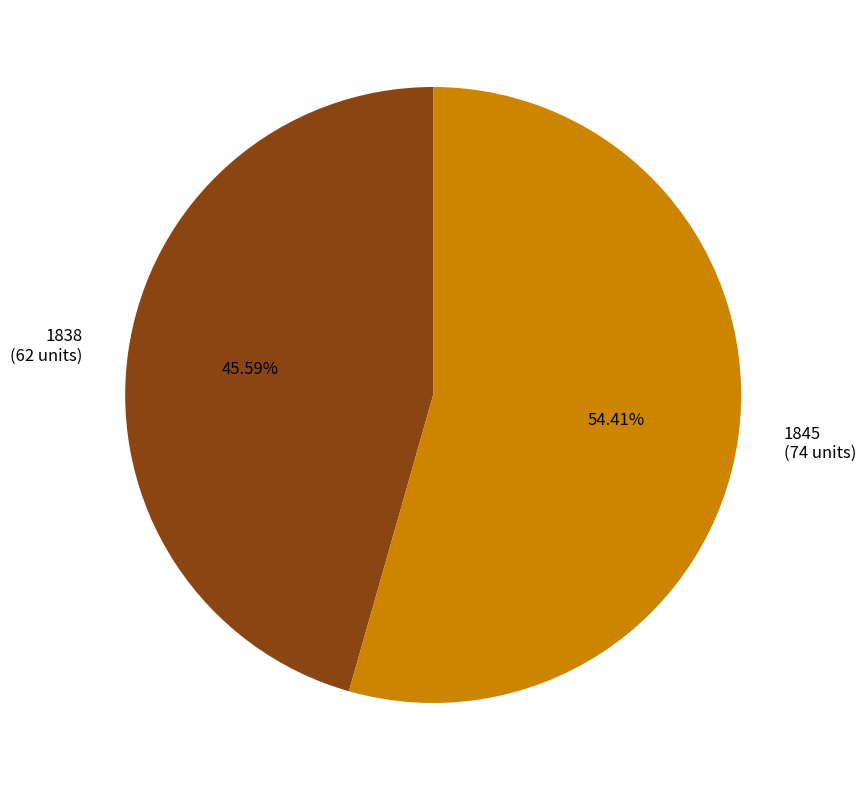

Combined, do 1845 and 1838 account for over 50%?

Yes